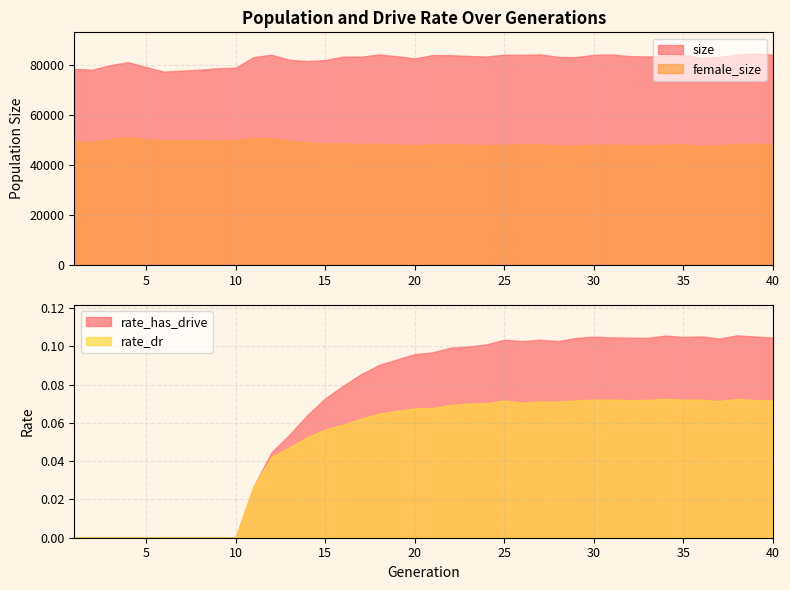

True or false: female_size and rate_has_drive cross at least once.

False